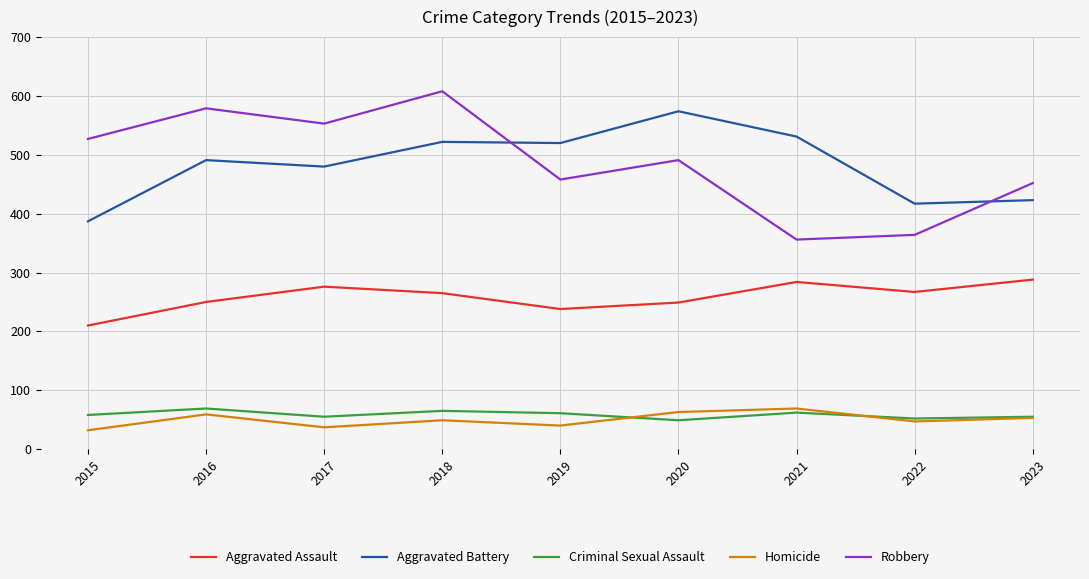

What is the smallest value displayed?

32